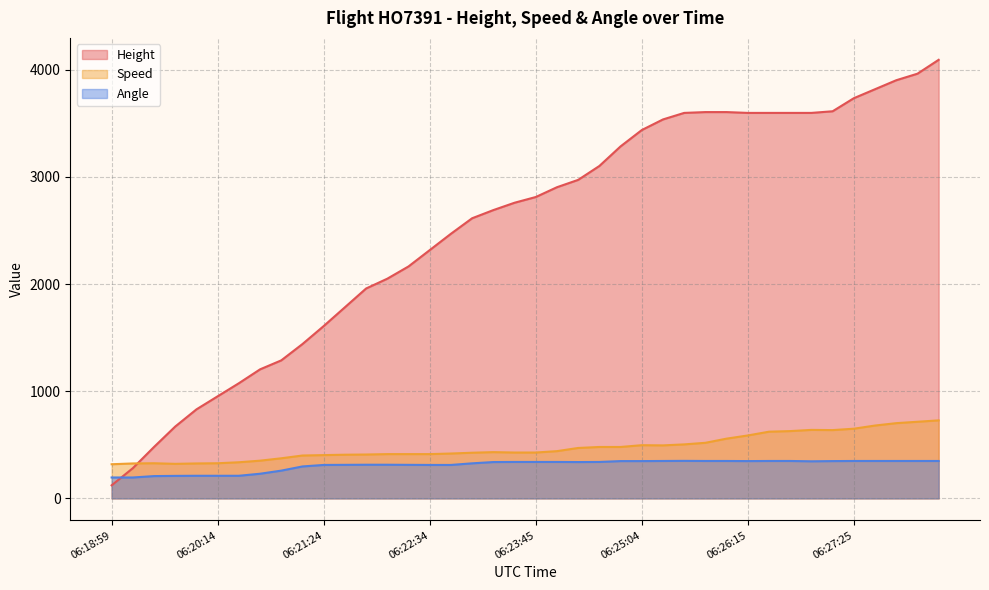

Between which two adjacent categories do Height and Angle first intersect?

06:18:59 and 06:19:15